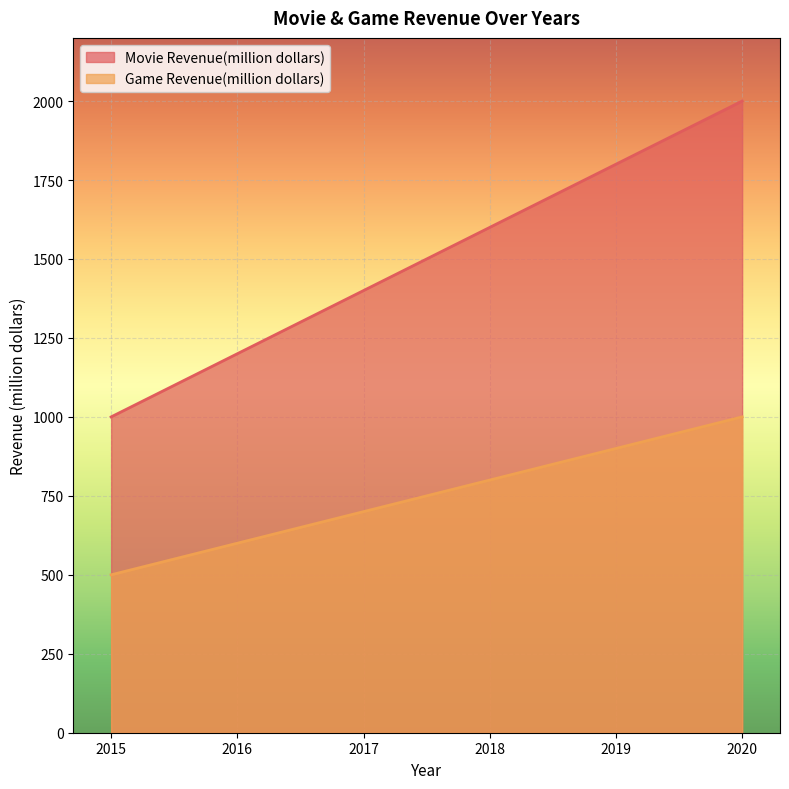

What is the value of the Movie Revenue(million dollars) point at the 4th from the left?

1600